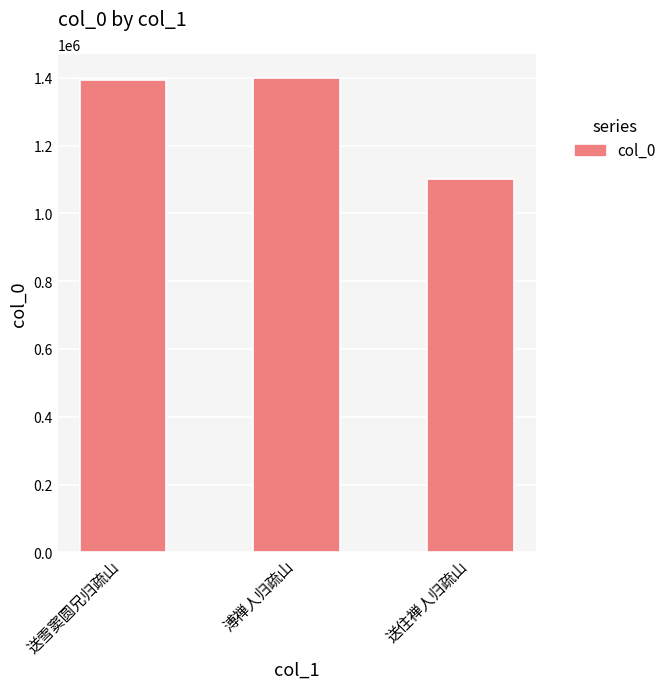

What position from the right is 溥禅人归疏山?

2